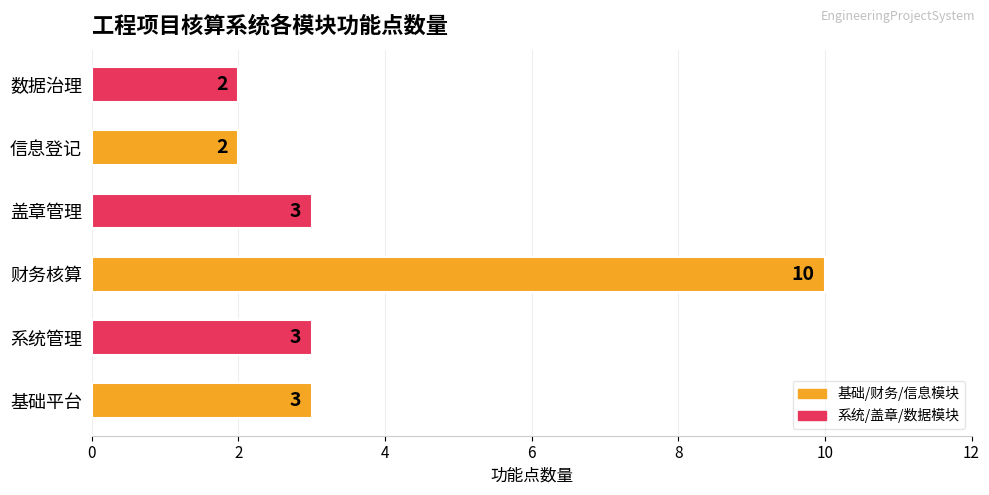

How many bars are there in total?

6